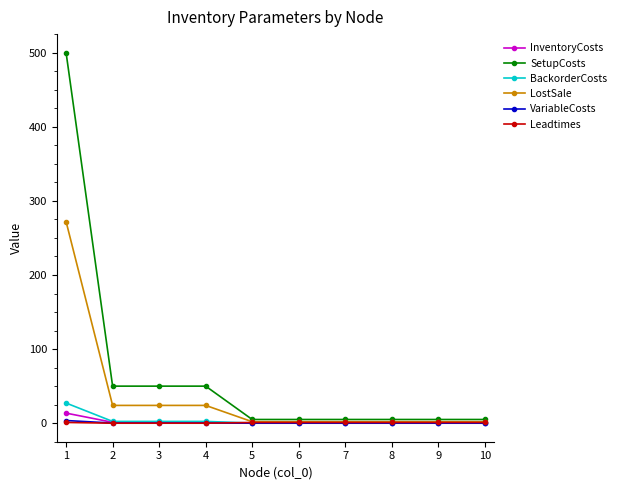

Which series has the largest range (max minus min)?

SetupCosts